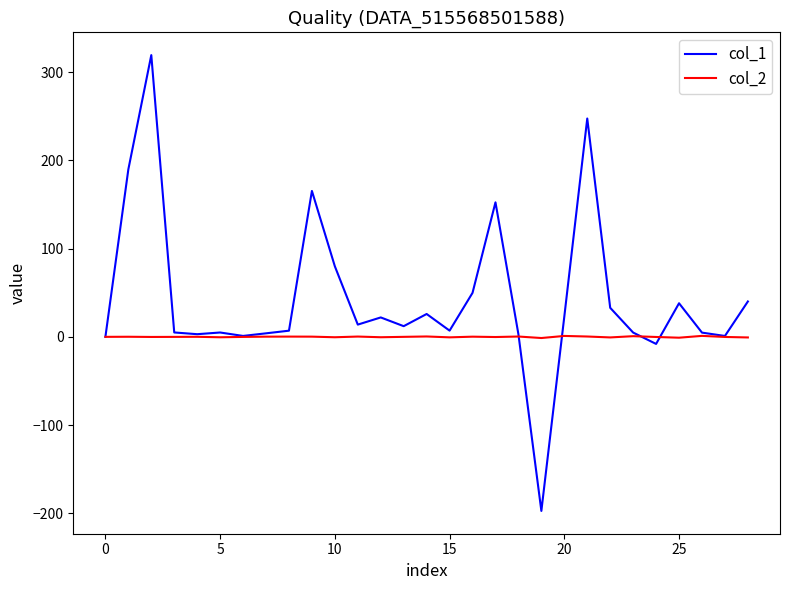

Rank the series by their maximum value, from highest to lowest.

col_1, col_2